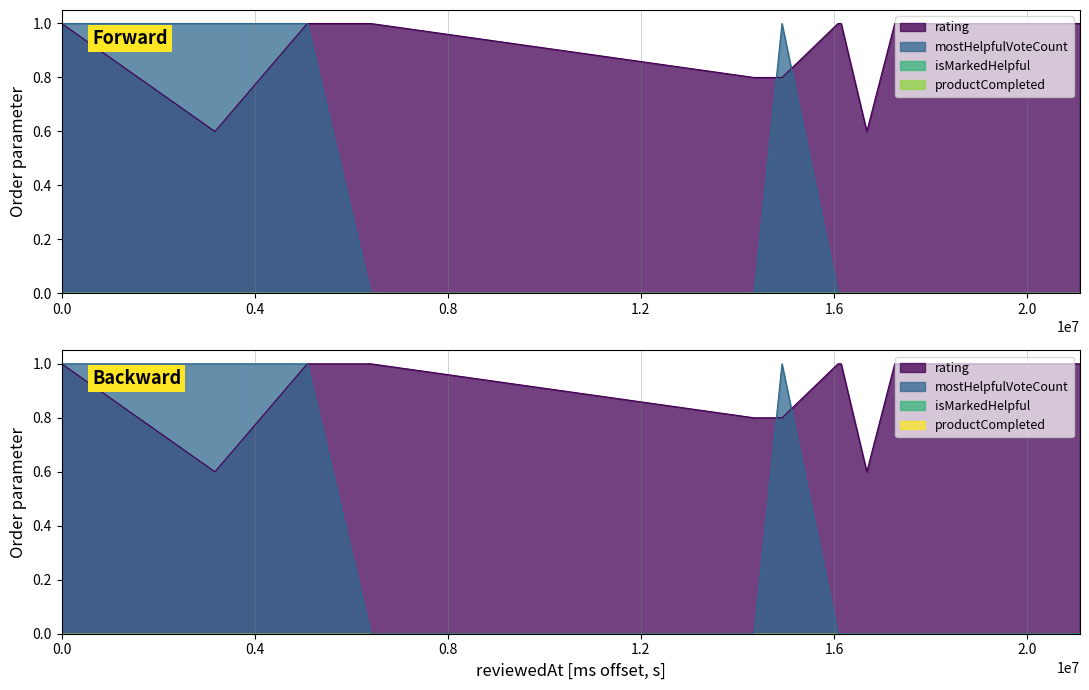

After their last crossing, which series has the higher values: rating or mostHelpfulVoteCount?

rating